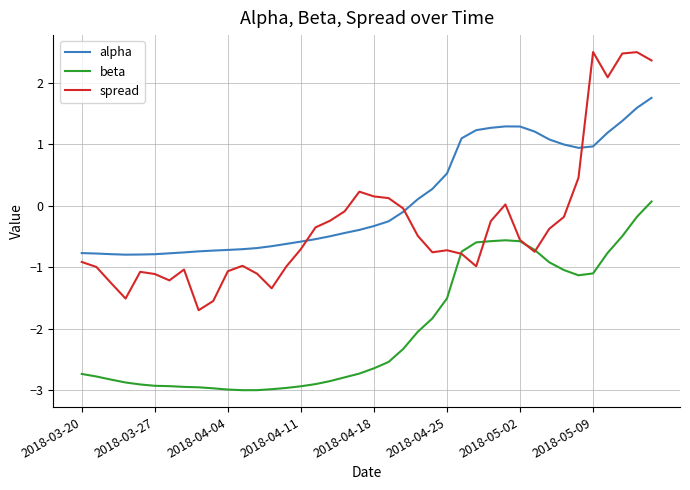

True or false: beta and alpha cross at least once.

False